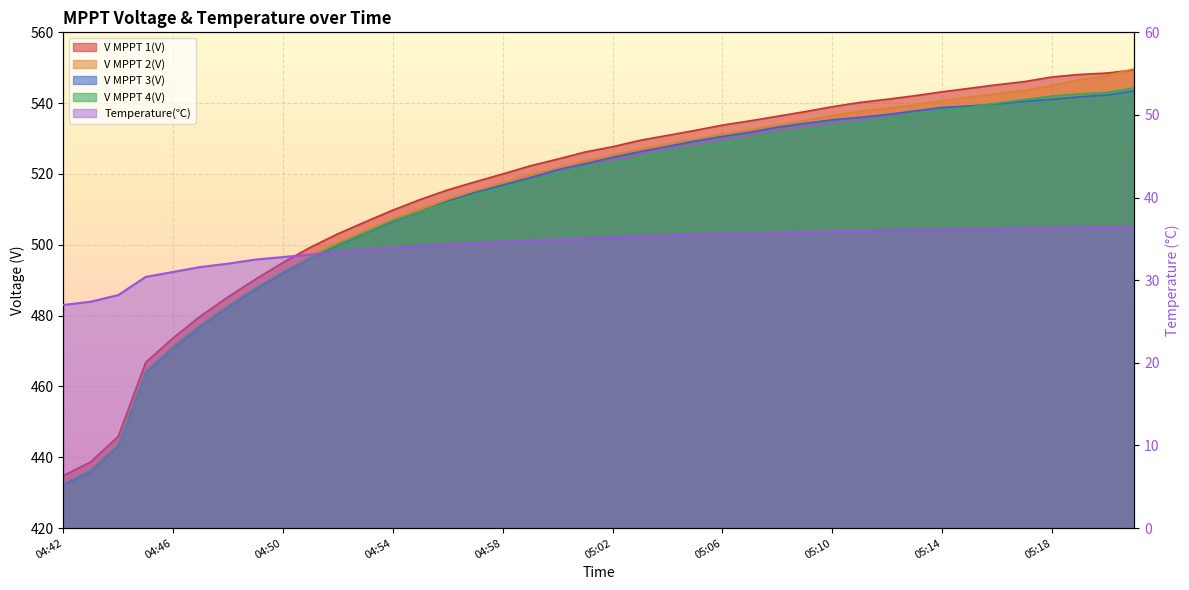

At 04:50, list the series in order from largest to smallest.

V MPPT 1(V), V MPPT 2(V), V MPPT 4(V), V MPPT 3(V), Temperature(℃)